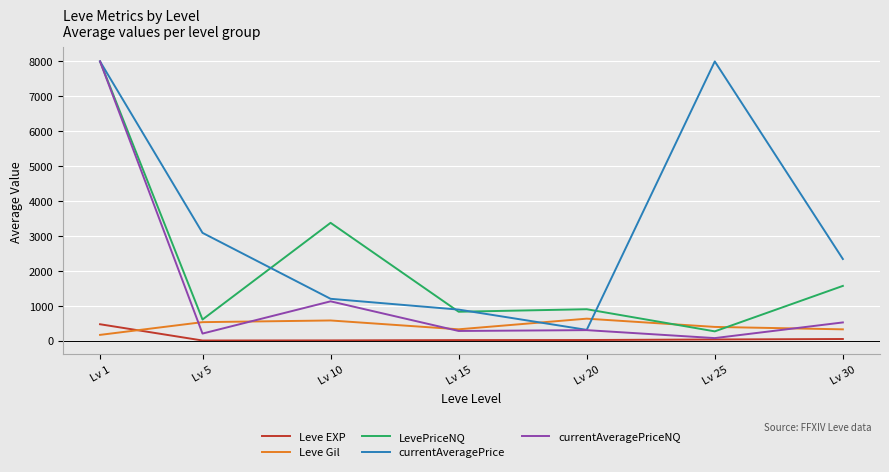

Which series changed the most between Lv 1 and Lv 5?

currentAveragePriceNQ